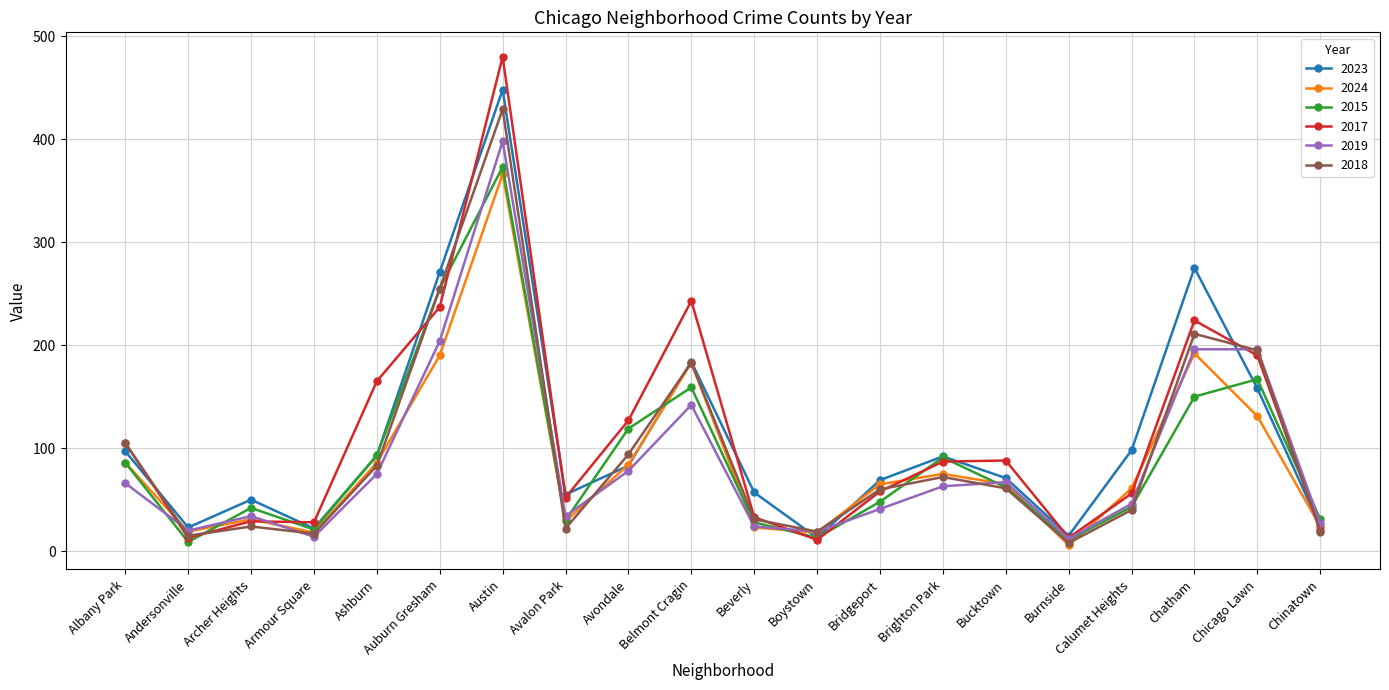

How many lines are shown in the chart?

6